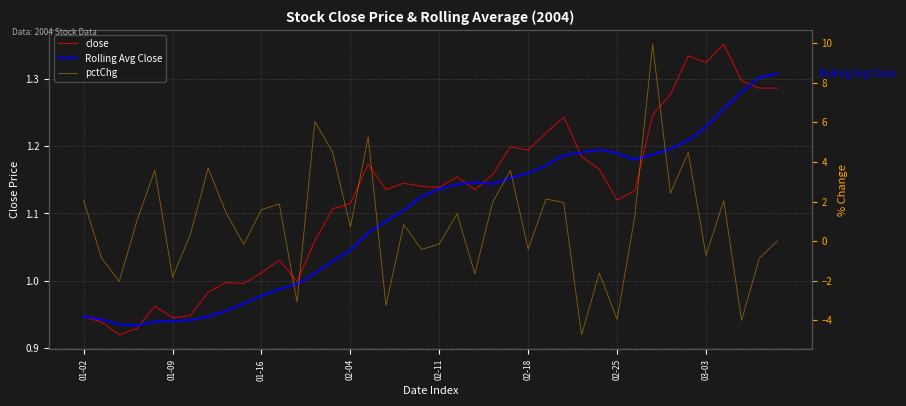

What is the difference between the maximum and minimum values in the Rolling Avg Close series?

0.4